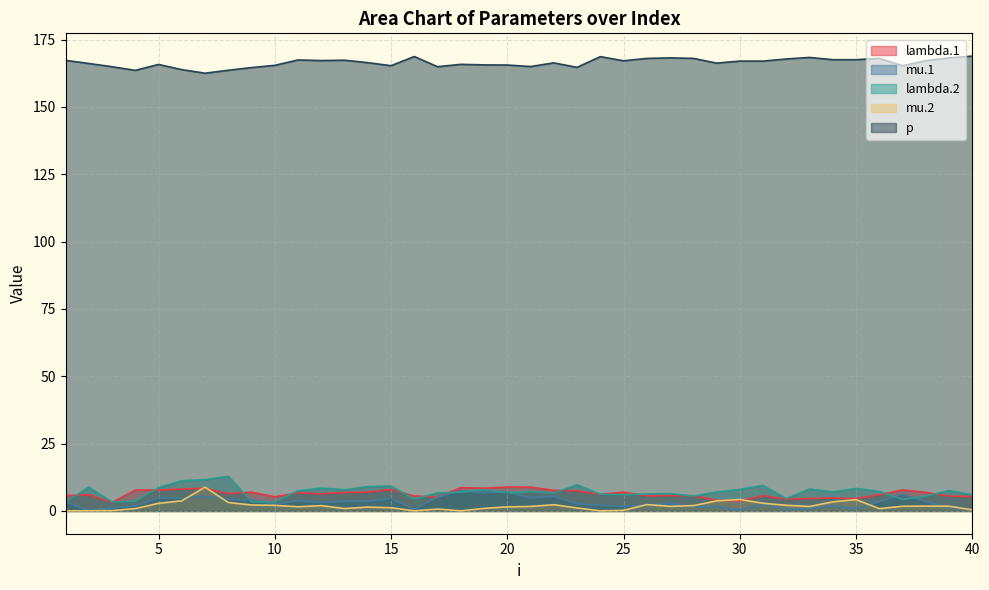

Does the chart display data point markers on the line(s)?

No